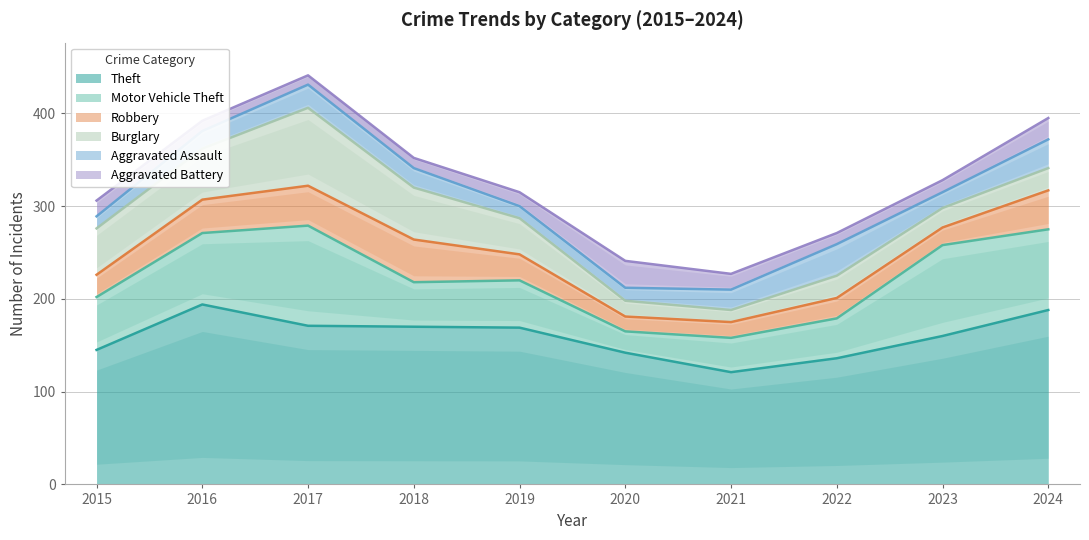

Where does the Theft series first go above 169?

2016